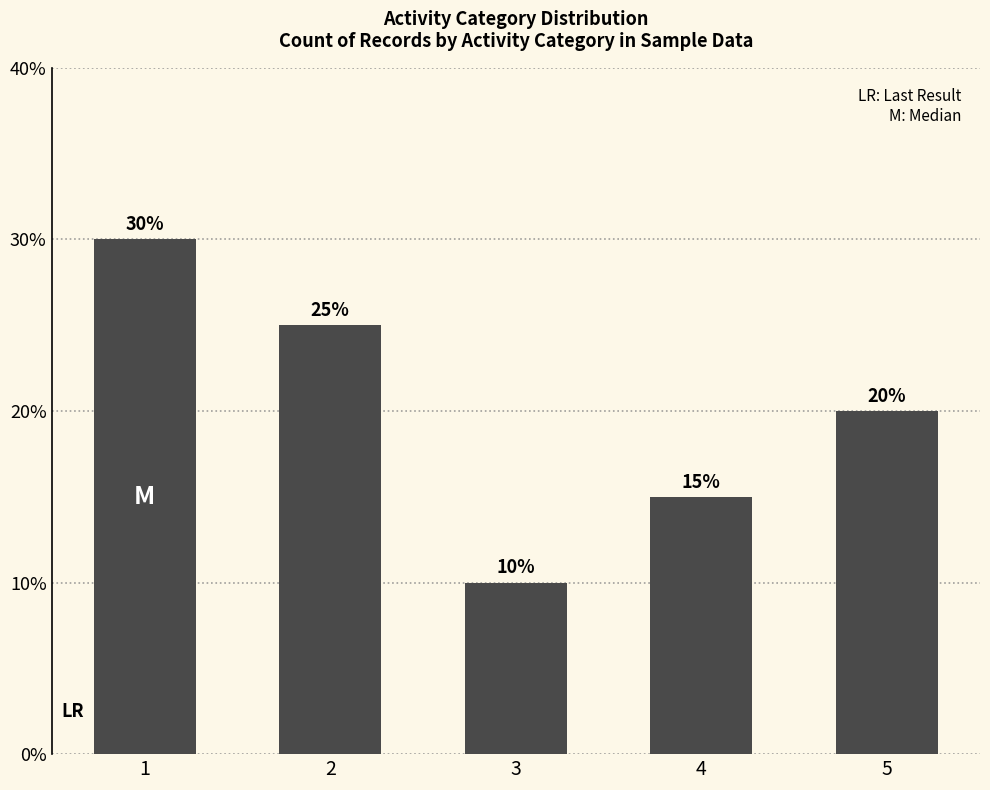

What is the sum of the values at 3 and 2?

35